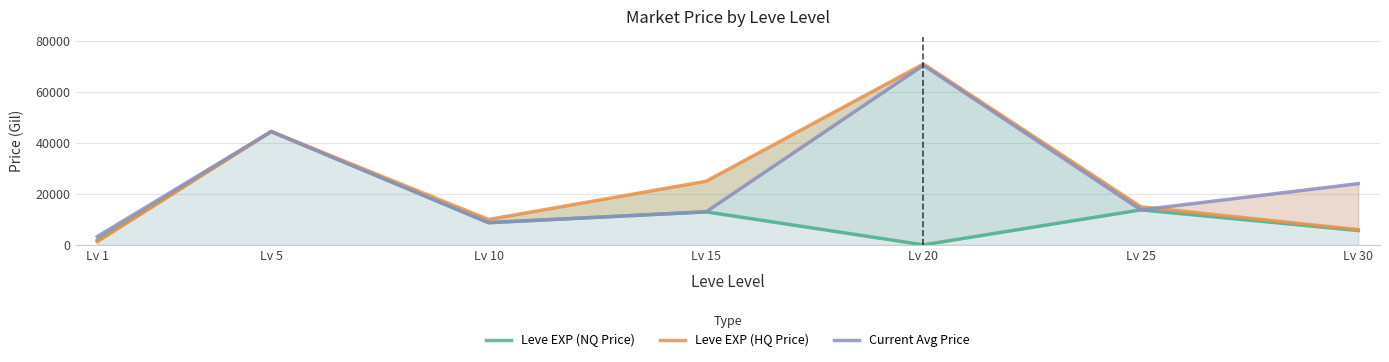

After their last crossing, which series has the higher values: Leve EXP (HQ Price) or Current Avg Price?

Current Avg Price